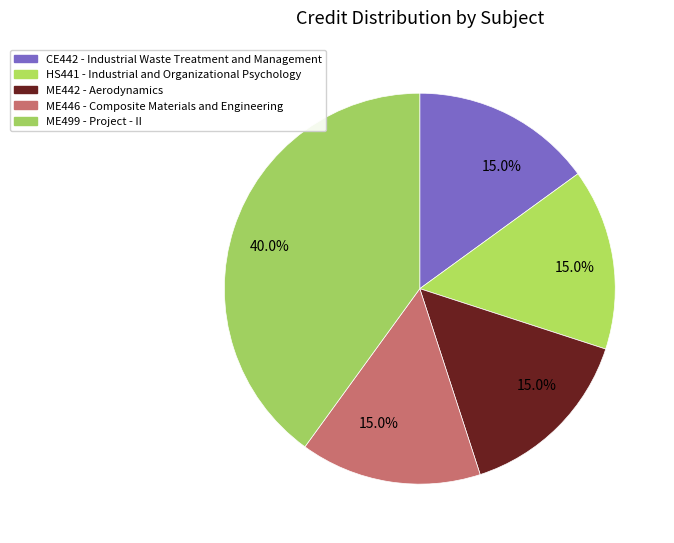

Count the number of slices in the pie.

5